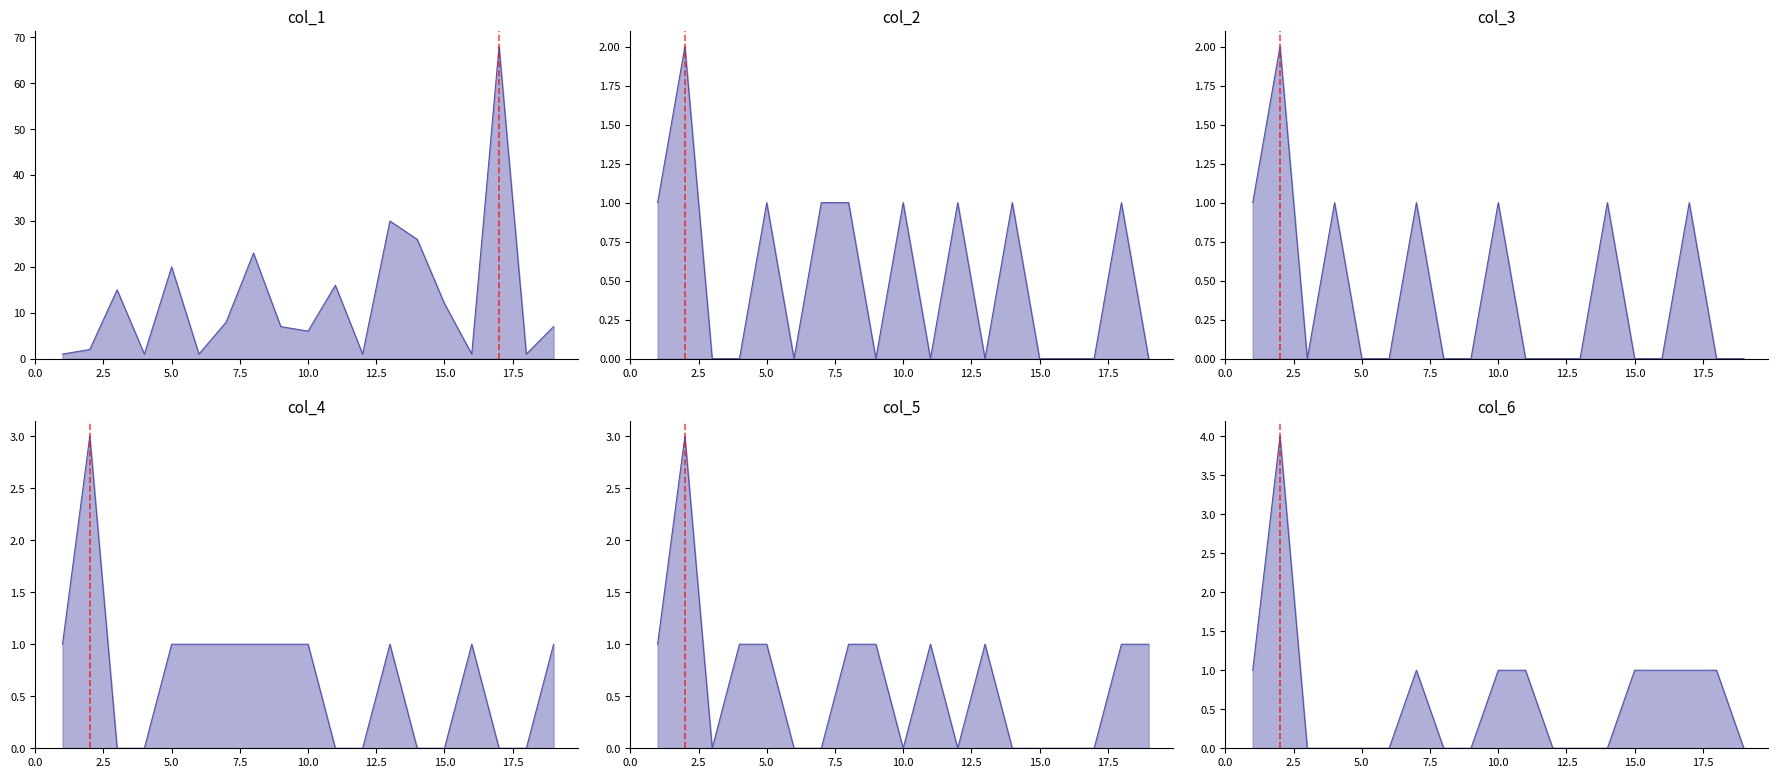

Between 2.5 and 9, which series saw the biggest shift?

col_1_line